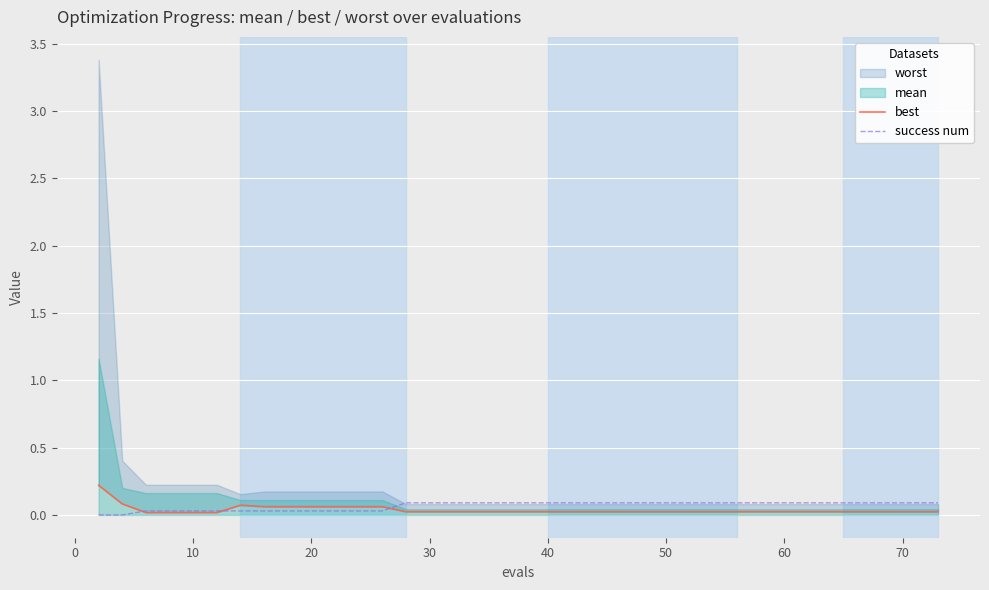

Is it true that success num equals 0.0 at 20?

True